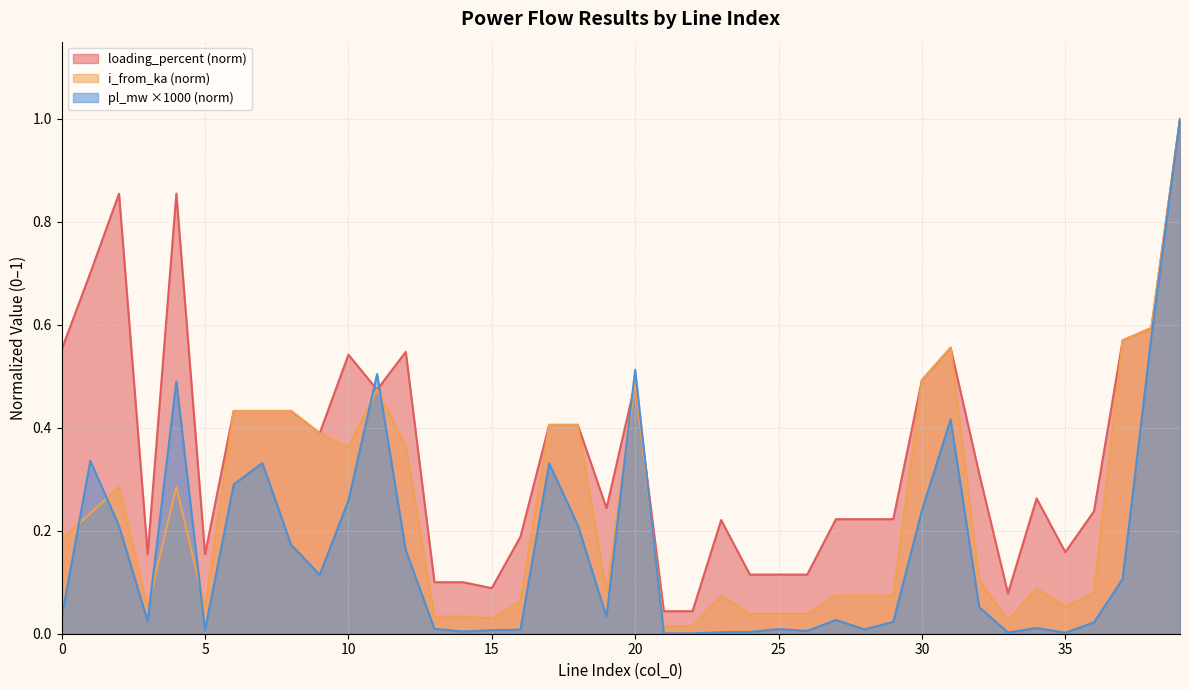

Reading left to right, extract all data points from this chart.

pl_mw: 0.0	0.3	0.2	0.0	0.5	0.0	0.3	0.3	0.2	0.1	0.3	0.5	0.2	0.0	0.0	0.0	0.0	0.3	0.2	0.0	0.5	0.0	0.0	0.0	0.0	0.0	0.0	0.0	0.0	0.0	0.2	0.4	0.1	0.0	0.0	0.0	0.0	0.1	0.6	1.0
i_from_ka: 0.2	0.2	0.3	0.1	0.3	0.1	0.4	0.4	0.4	0.4	0.4	0.5	0.4	0.0	0.0	0.0	0.1	0.4	0.4	0.1	0.5	0.0	0.0	0.1	0.0	0.0	0.0	0.1	0.1	0.1	0.5	0.6	0.1	0.0	0.1	0.1	0.1	0.6	0.6	1.0
loading_percent: 0.6	0.7	0.9	0.2	0.9	0.2	0.4	0.4	0.4	0.4	0.5	0.5	0.5	0.1	0.1	0.1	0.2	0.4	0.4	0.2	0.5	0.0	0.0	0.2	0.1	0.1	0.1	0.2	0.2	0.2	0.5	0.6	0.3	0.1	0.3	0.2	0.2	0.6	0.6	1.0